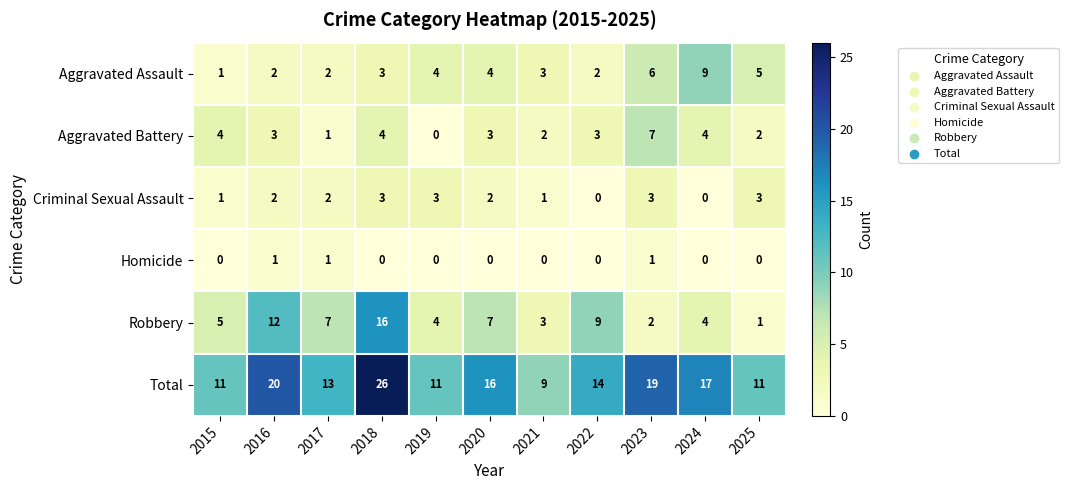

The Aggravated Battery series shows 3 at 2022. True or false?

True